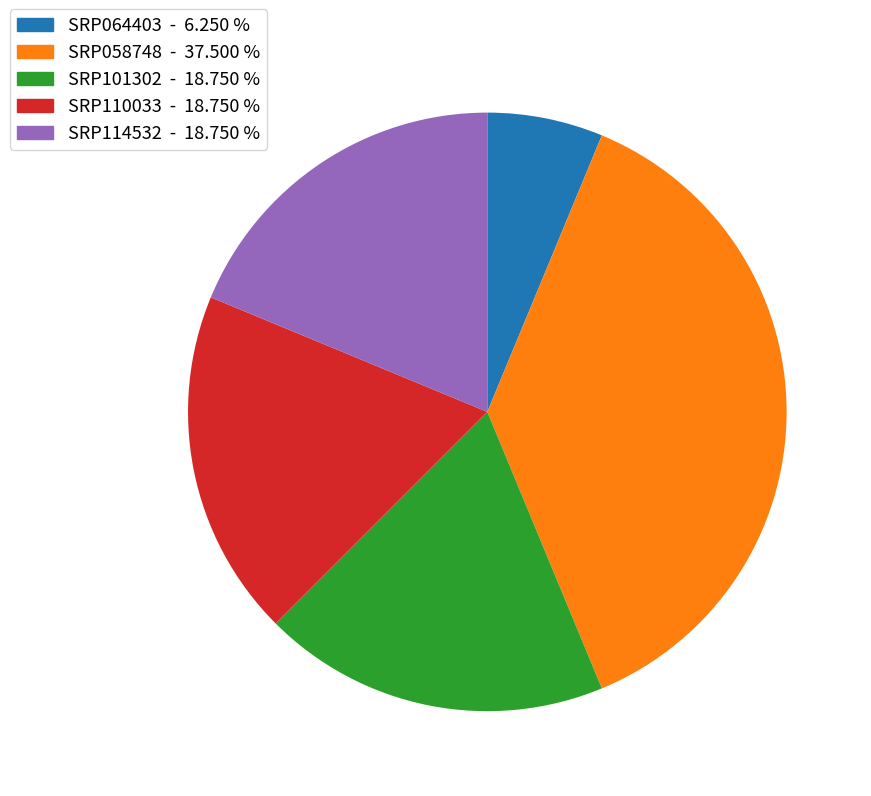

How many segments does this pie chart have?

5